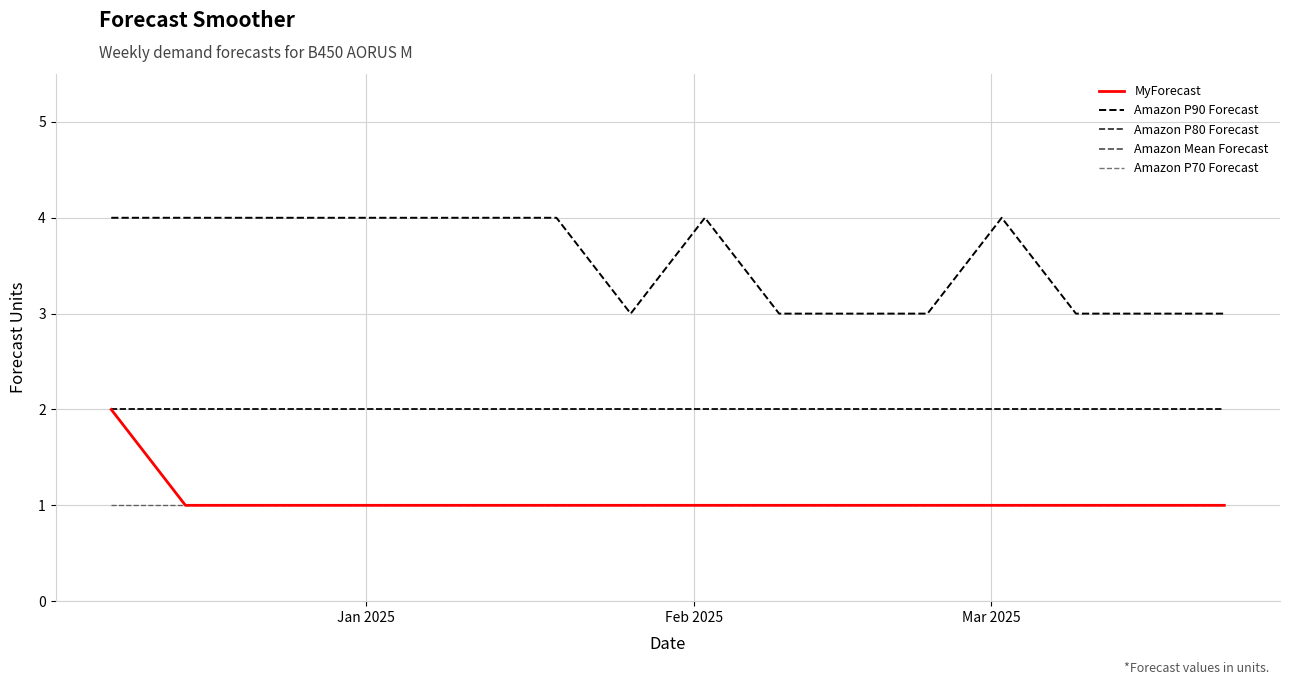

Reading right to left, transcribe all the data shown in this chart.

MyForecast: 1	1	1	1	1	1	1	1	1	1	1	1	1	1	1	2
Amazon P90 Forecast: 3	3	3	4	3	3	3	4	3	4	4	4	4	4	4	4
Amazon P80 Forecast: 2	2	2	2	2	2	2	2	2	2	2	2	2	2	2	2
Amazon Mean Forecast: 2	2	2	2	2	2	2	2	2	2	2	2	2	2	2	2
Amazon P70 Forecast: 1	1	1	1	1	1	1	1	1	1	1	1	1	1	1	1